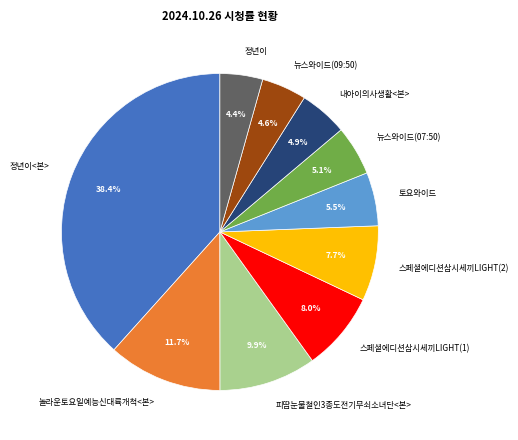

Approximately how many times larger is the value at 스페셜에디션삼시세끼LIGHT(2) compared to 놀라운토요일예능신대륙개척<본>?

0.7